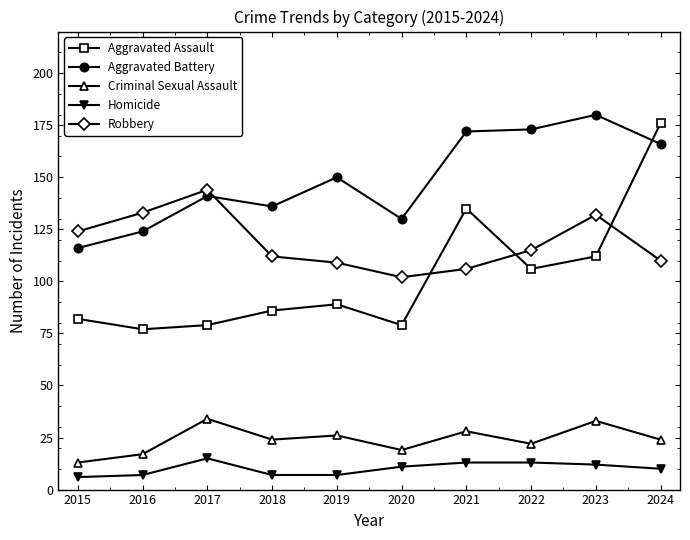

Reading left to right, what are all the values shown in this chart?

Aggravated Assault: 82	77	79	86	89	79	135	106	112	176
Aggravated Battery: 116	124	141	136	150	130	172	173	180	166
Criminal Sexual Assault: 13	17	34	24	26	19	28	22	33	24
Homicide: 6	7	15	7	7	11	13	13	12	10
Robbery: 124	133	144	112	109	102	106	115	132	110